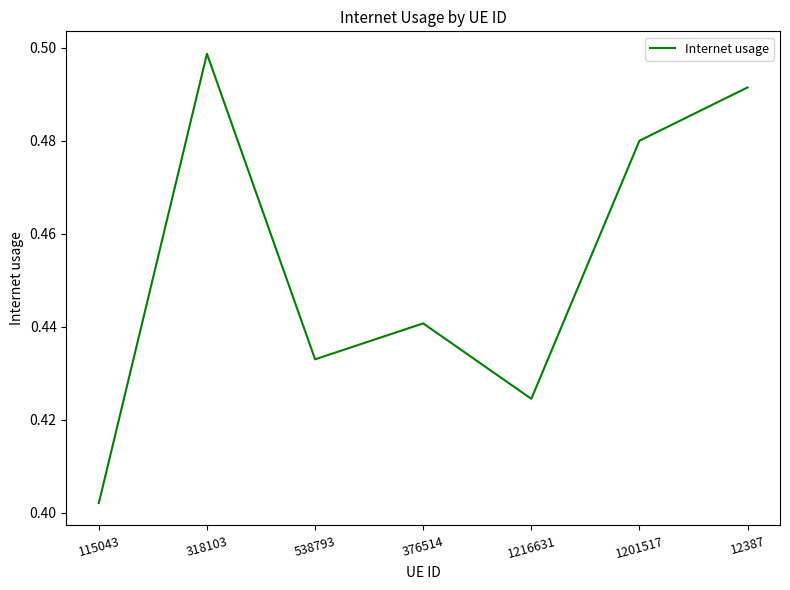

At which label is the value closest to 0?

115043